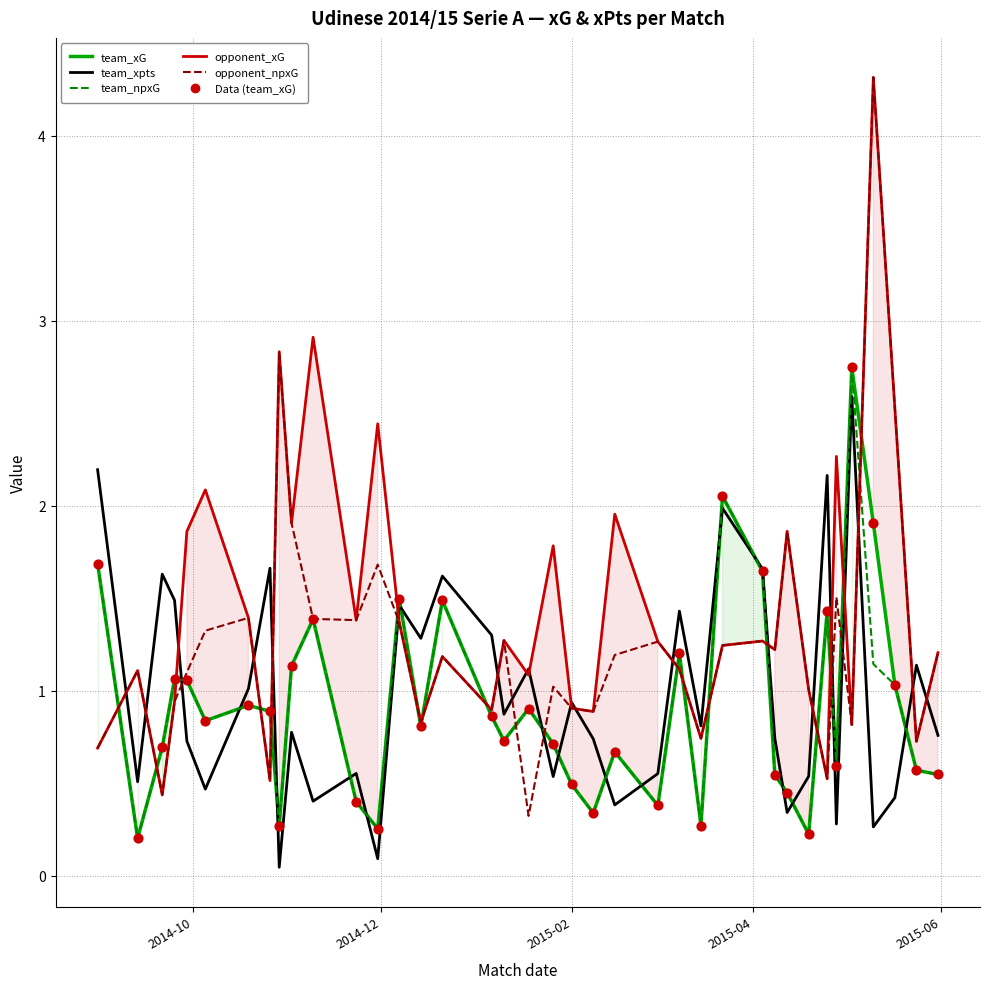

At how many categories does at least one series exceed 3?

1